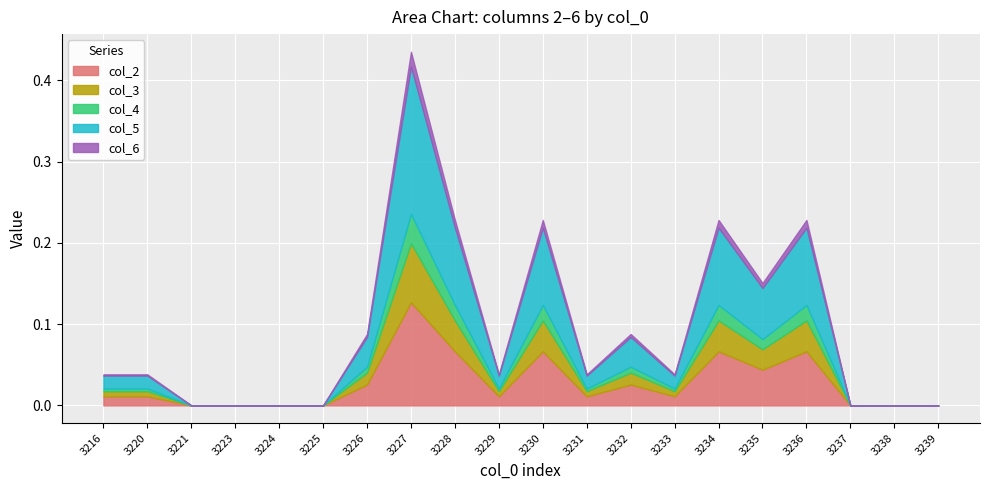

How many series are shown in this chart?

5